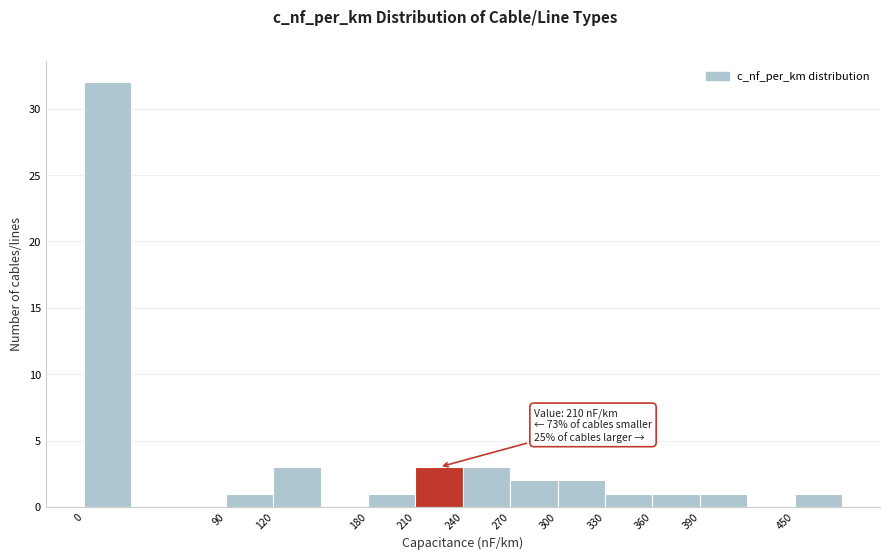

Which range on the x-axis has the tallest bar?

0 to 30